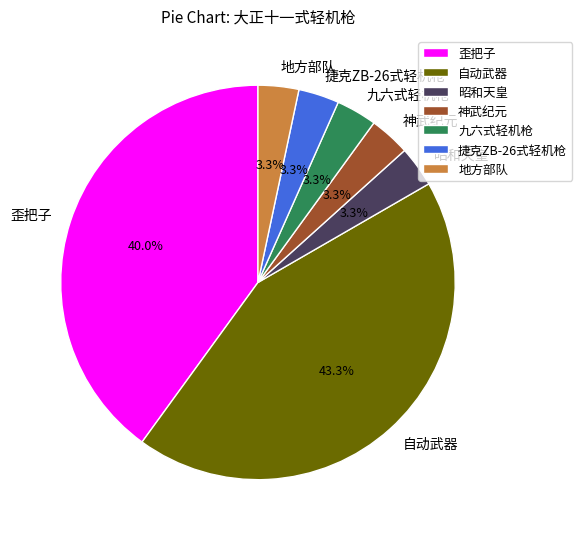

How many slices are in this pie chart?

7